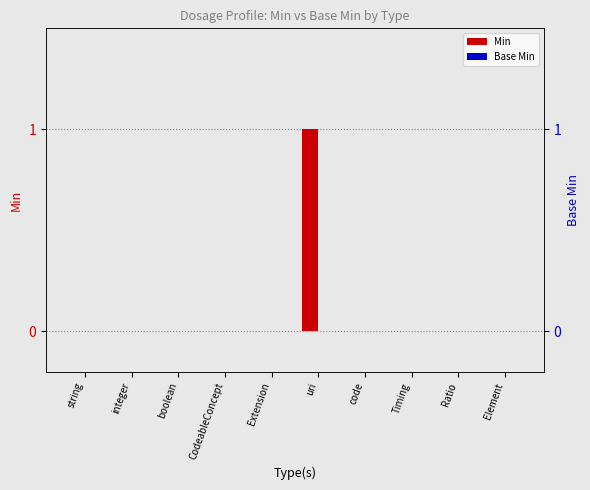

Rank the categories by Base Min value from lowest to highest.

string, integer, boolean, CodeableConcept, Extension, uri, code, Timing, Ratio, Element